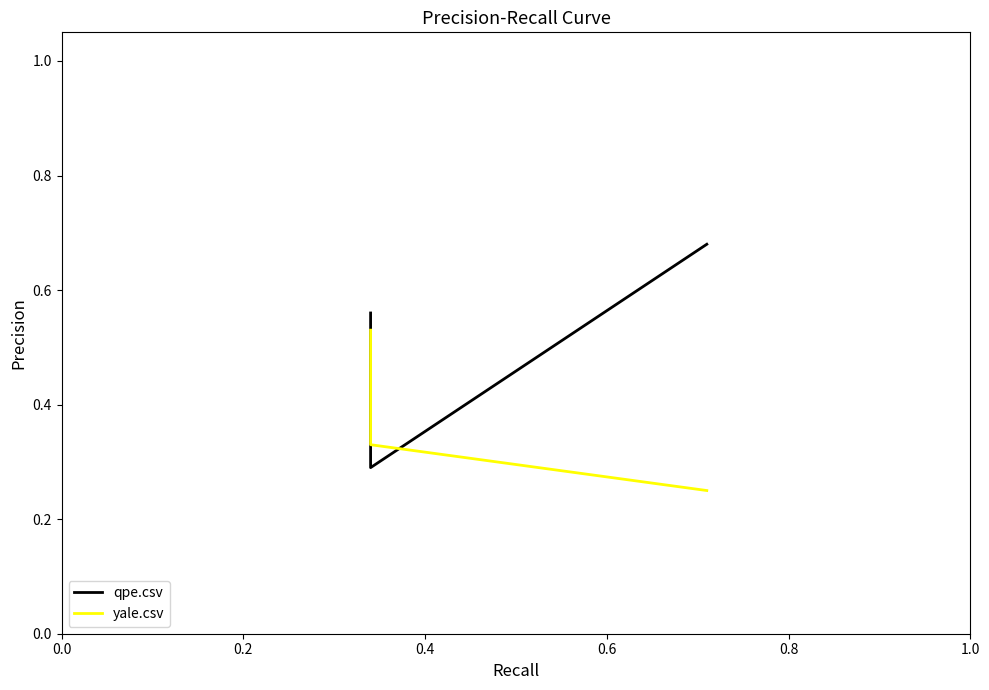

Is this an area chart (filled region under the line)?

No